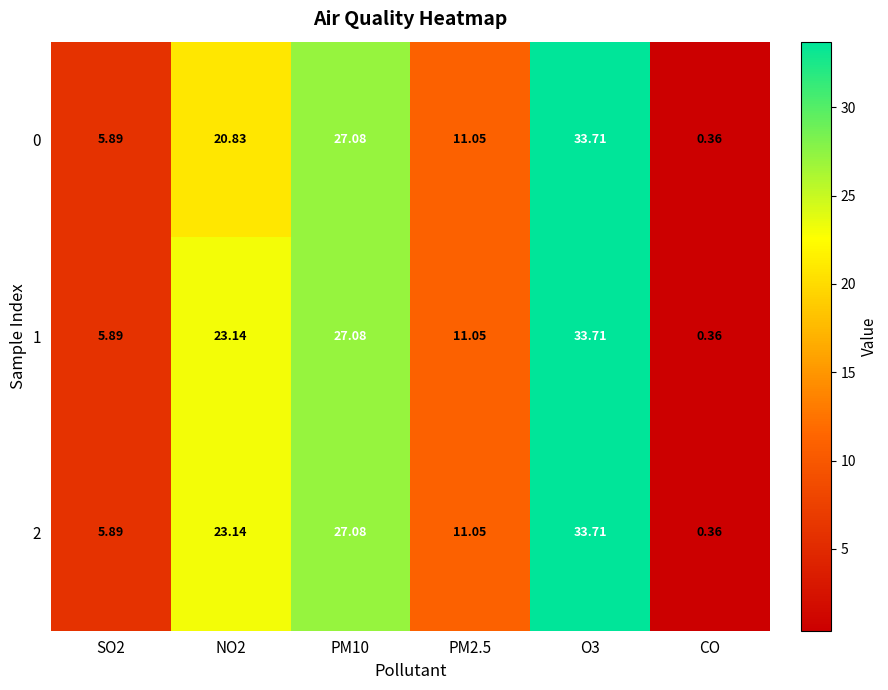

At which category does the chart reach its minimum across all series?

CO